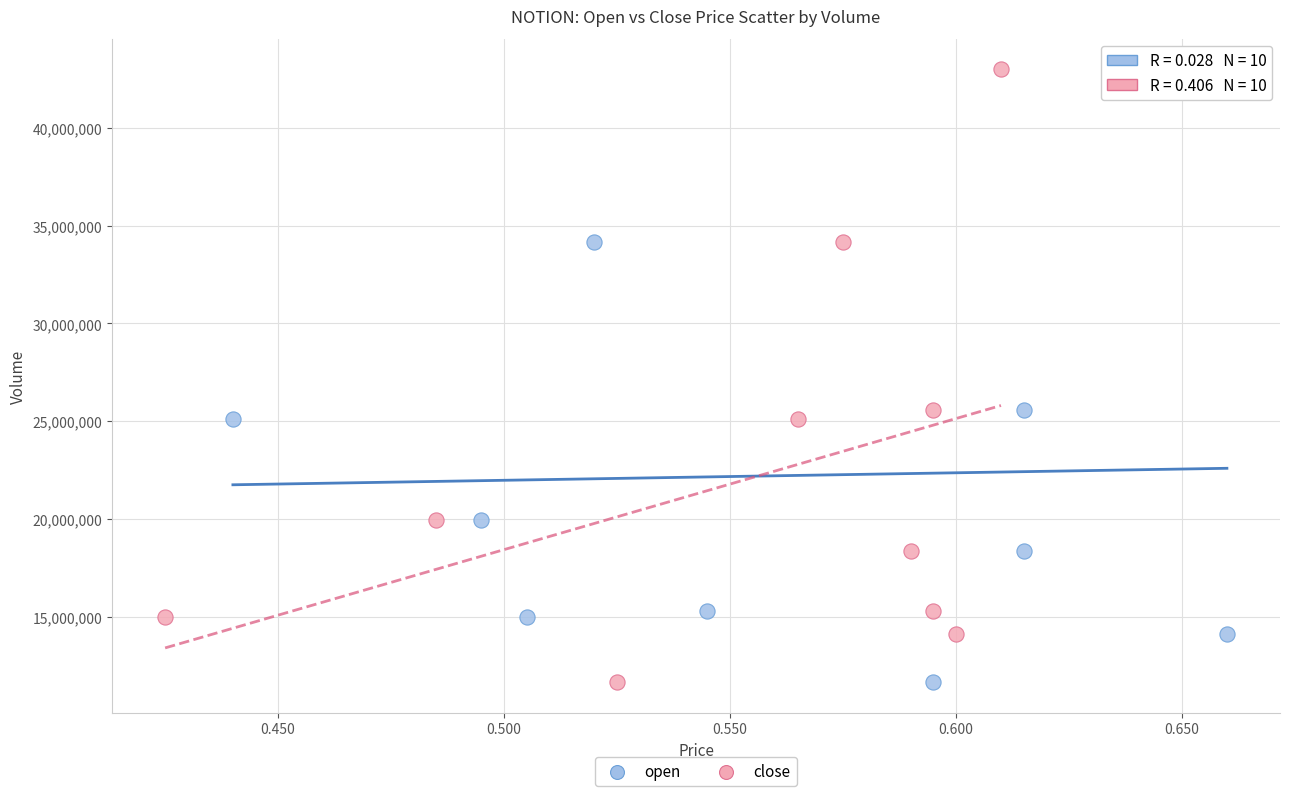

What are all the series names shown in the legend?

open, close